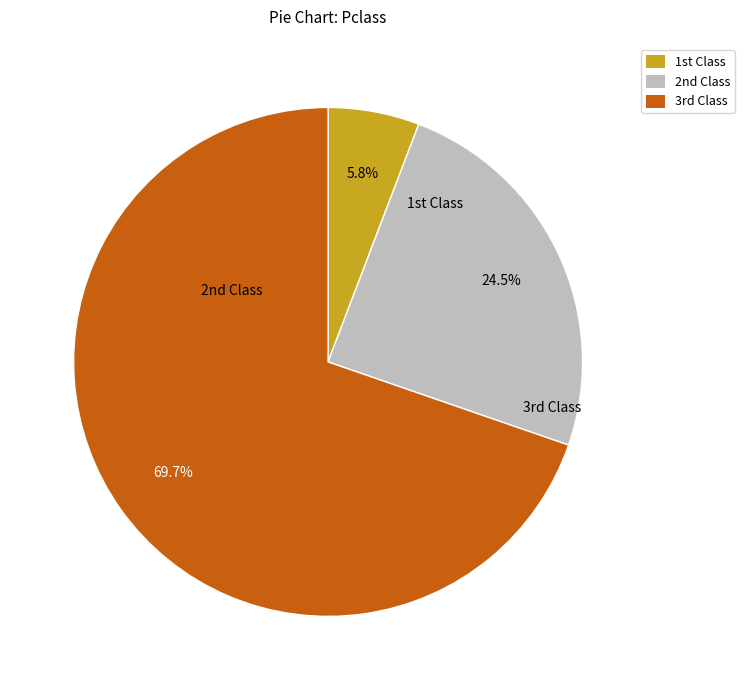

Is there any slice that represents more than half of the pie?

Yes